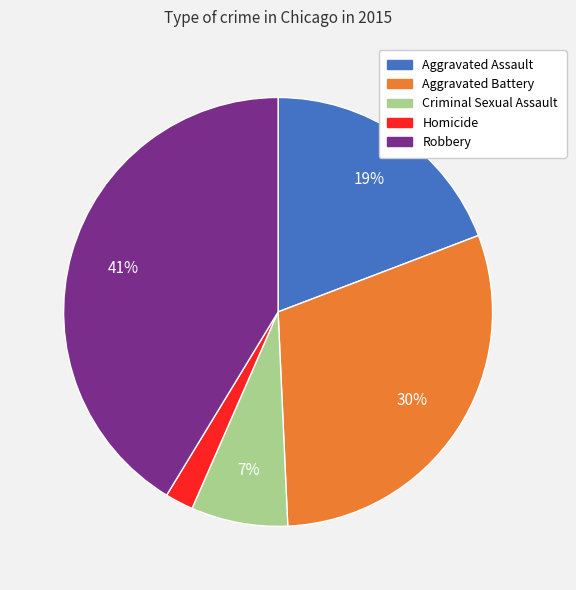

Which slice is the smallest?

Homicide